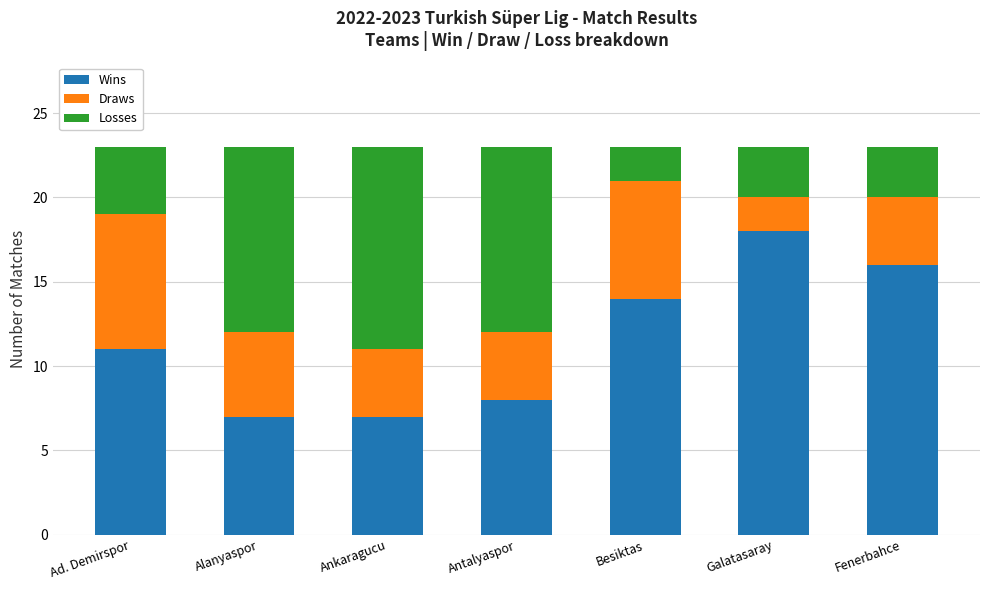

What is the difference between the maximum and minimum values in the Wins series?

11